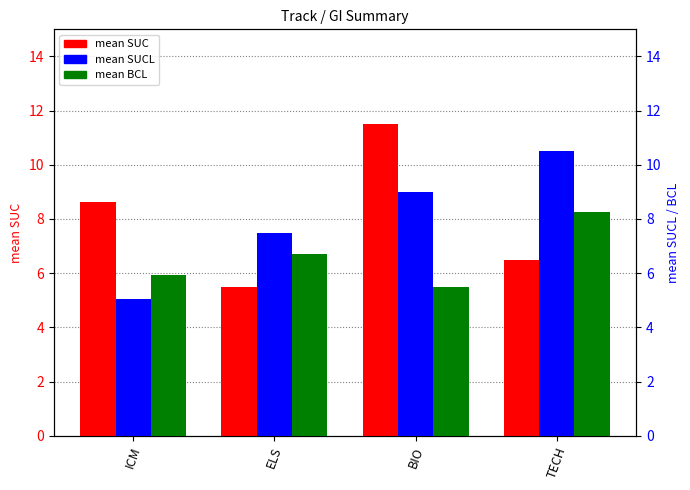

Where does the mean SUC series first go above 8?

ICM